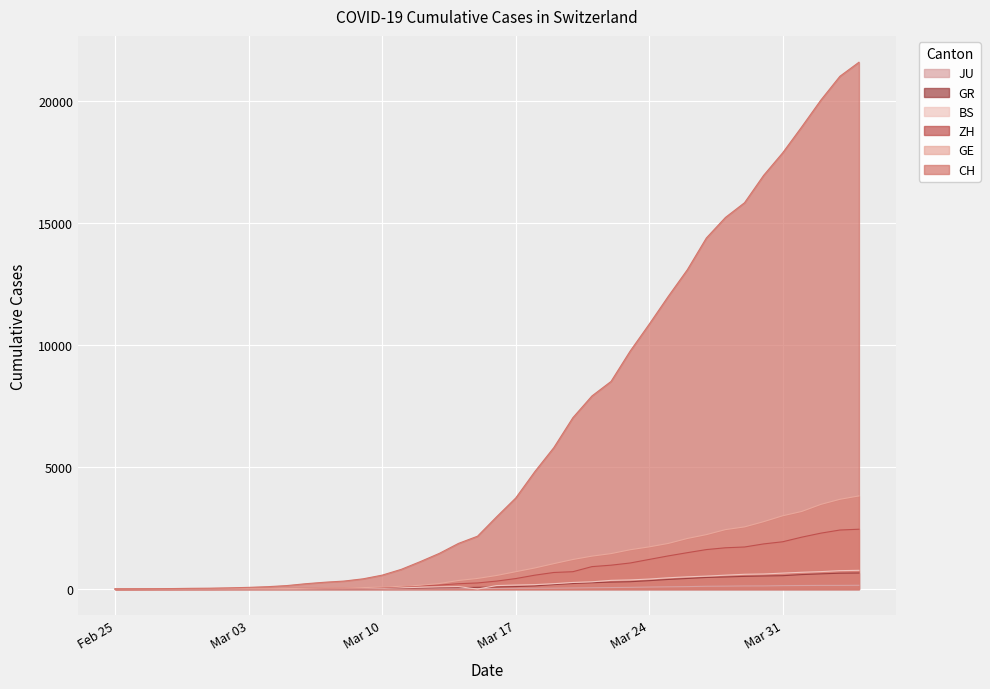

Count the number of data series in this chart.

6